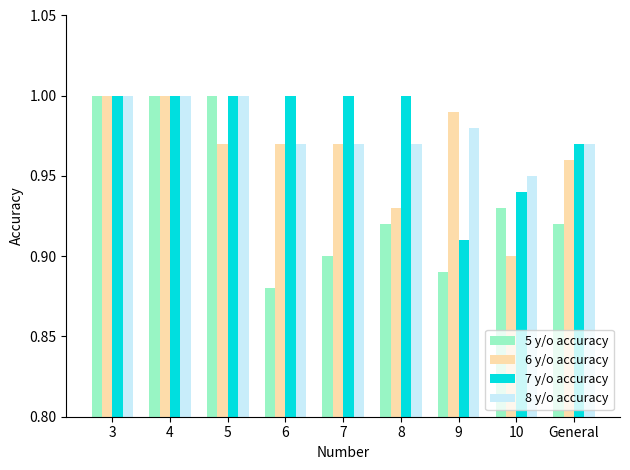

At which label does 8 y/o accuracy reach its minimum?

10